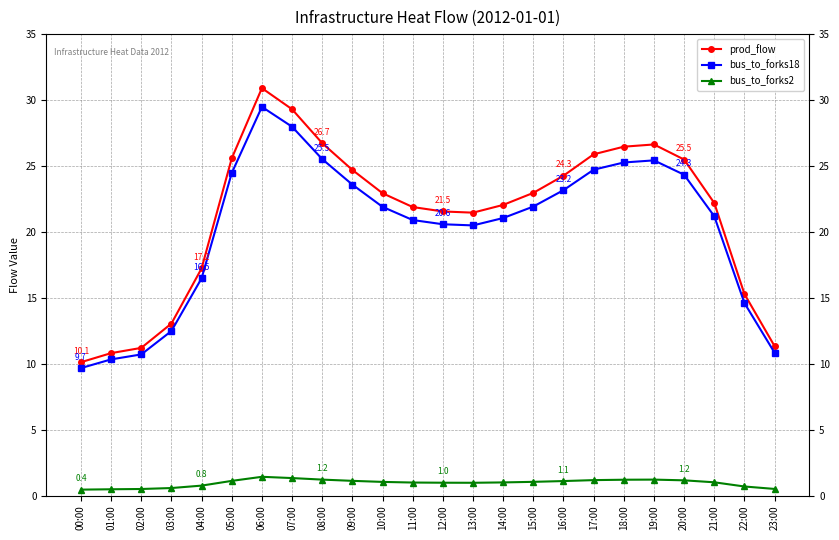

Does the chart display data point markers on the line(s)?

Yes